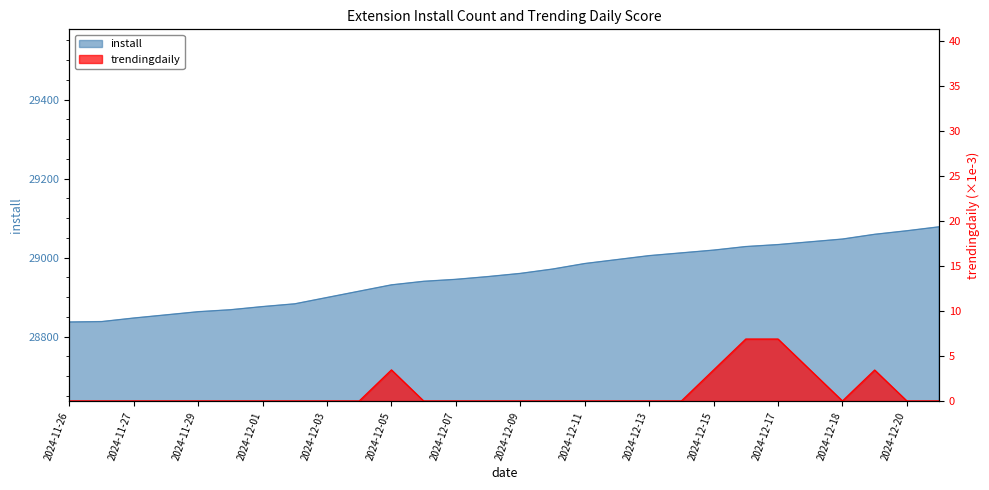

What is the spread (max minus min) of values at 2024-12-01?

28876.0